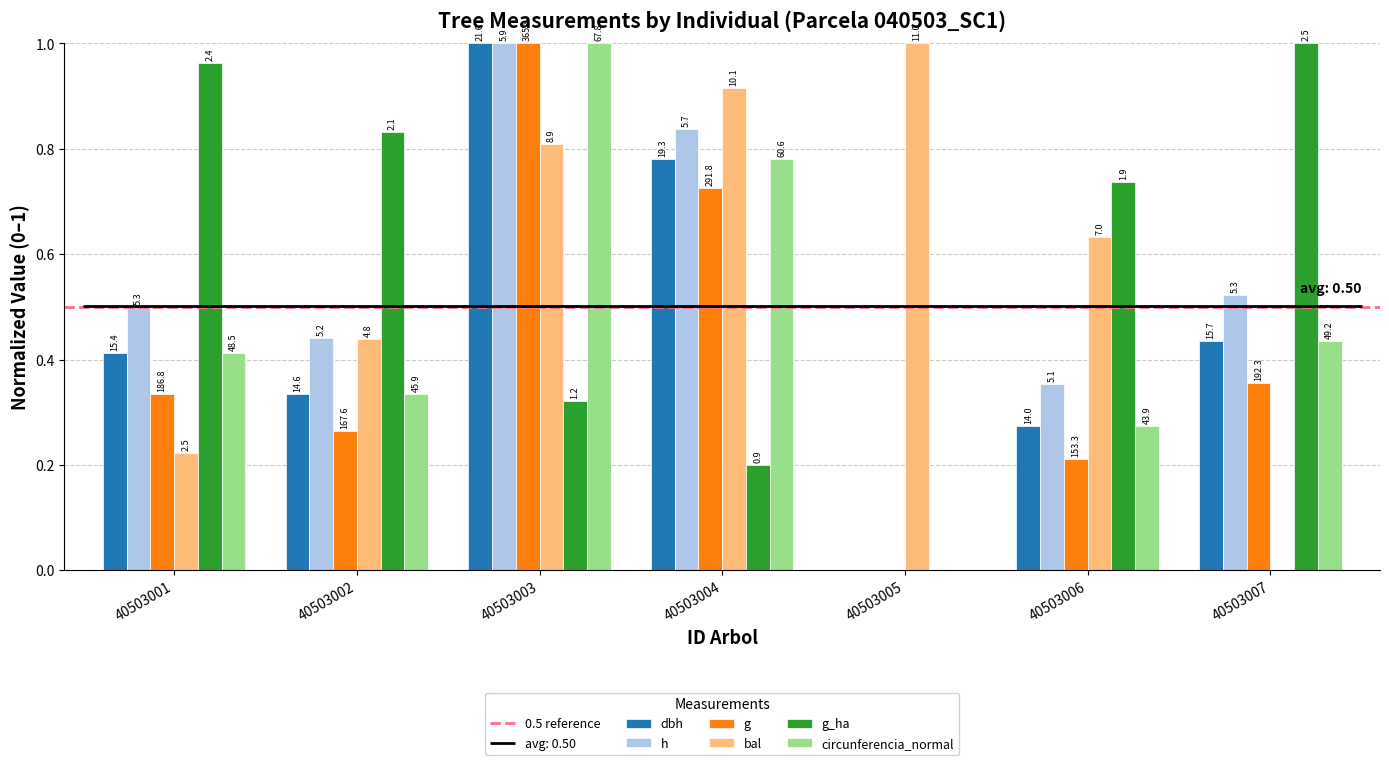

What is the value of the dbh bar at the 4th from the left?

0.8